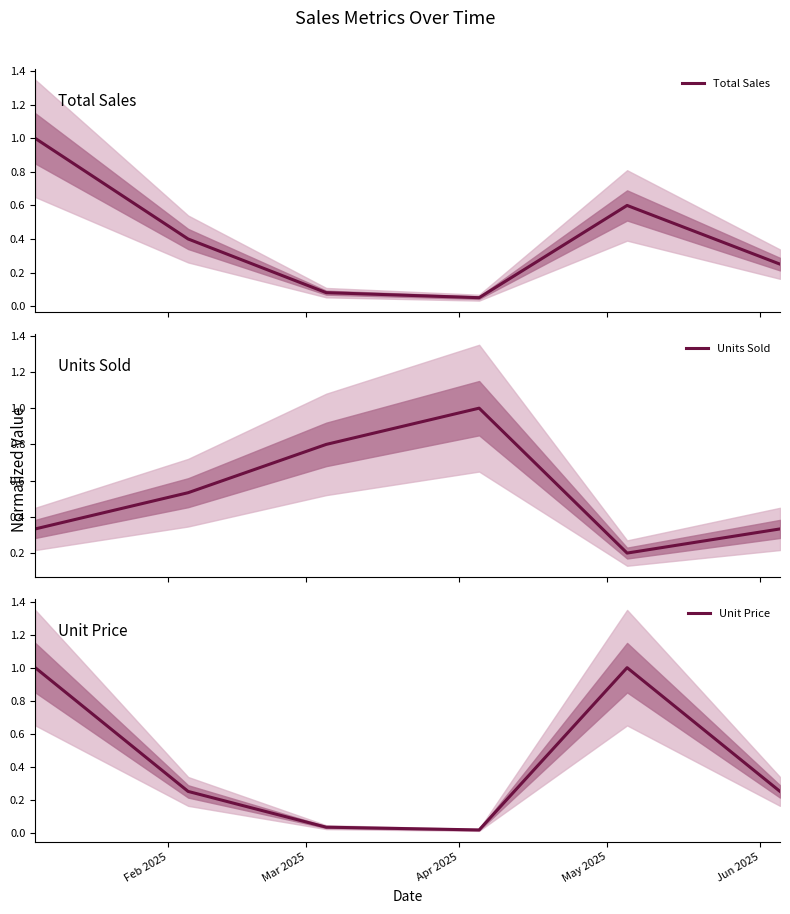

Is this an area chart (filled region under the line)?

No